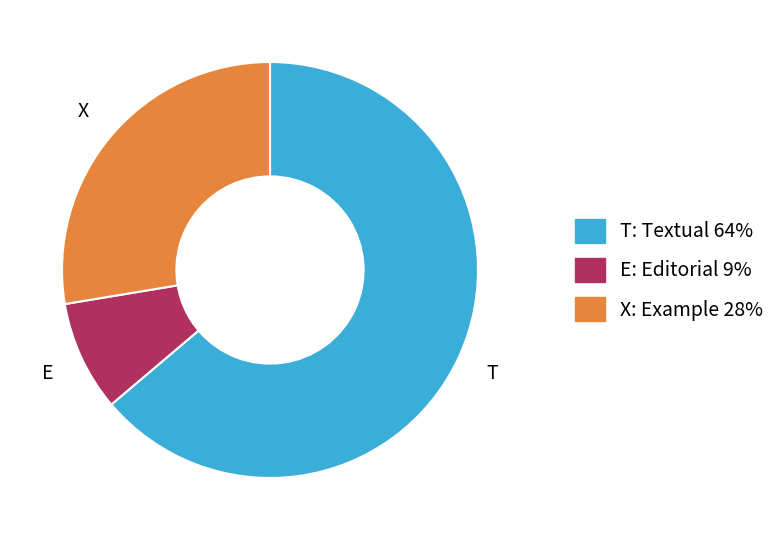

Do E: Editorial 9% and T: Textual 64% together represent more than half of the pie?

Yes